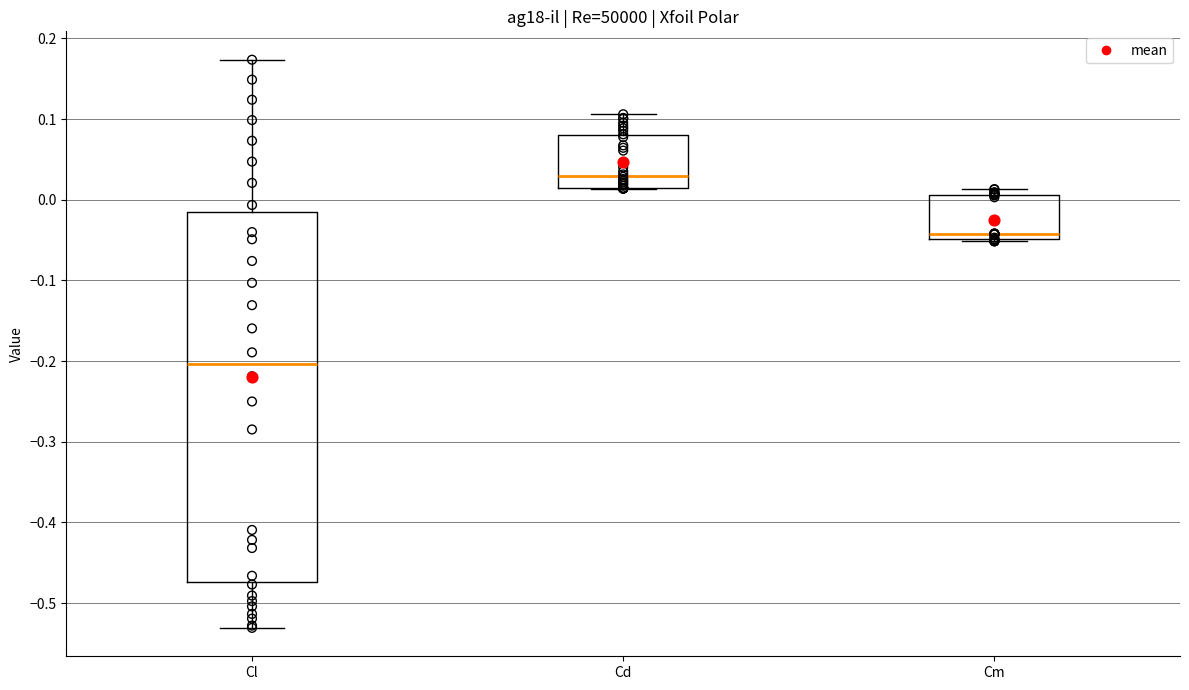

Where is the lower edge of the box for Cm on the y-axis? The values are not printed on the chart, so give them approximately, as read against the axis.

-0.05